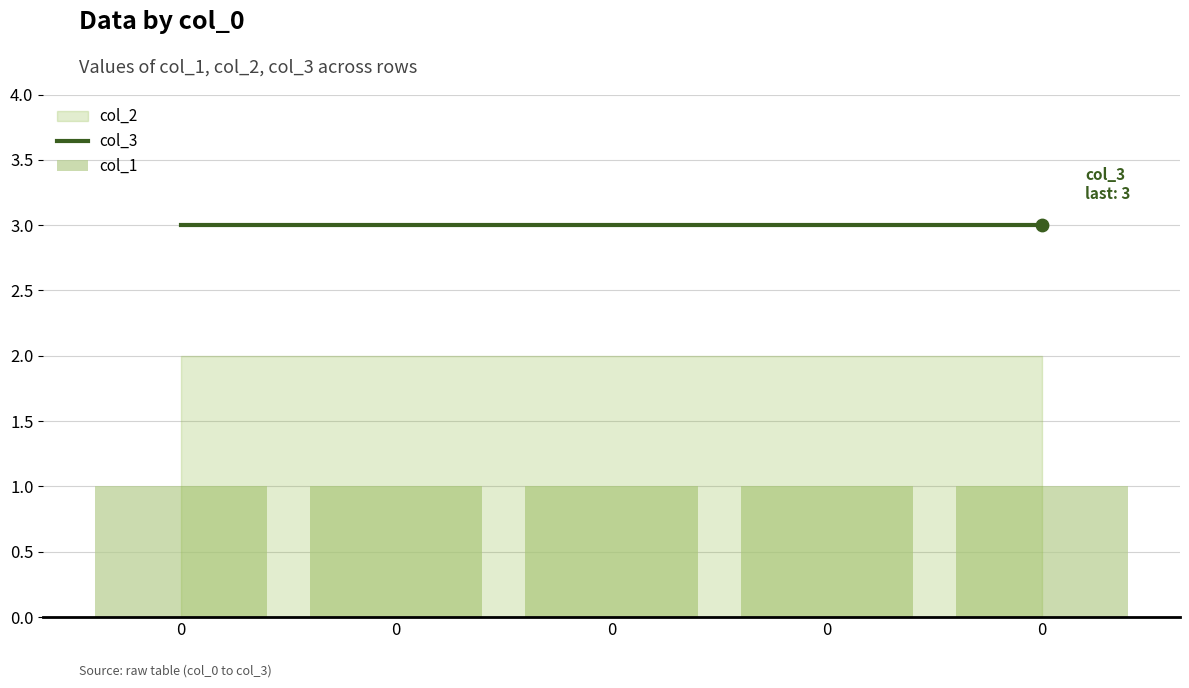

What is the total value across all series at 0?

4